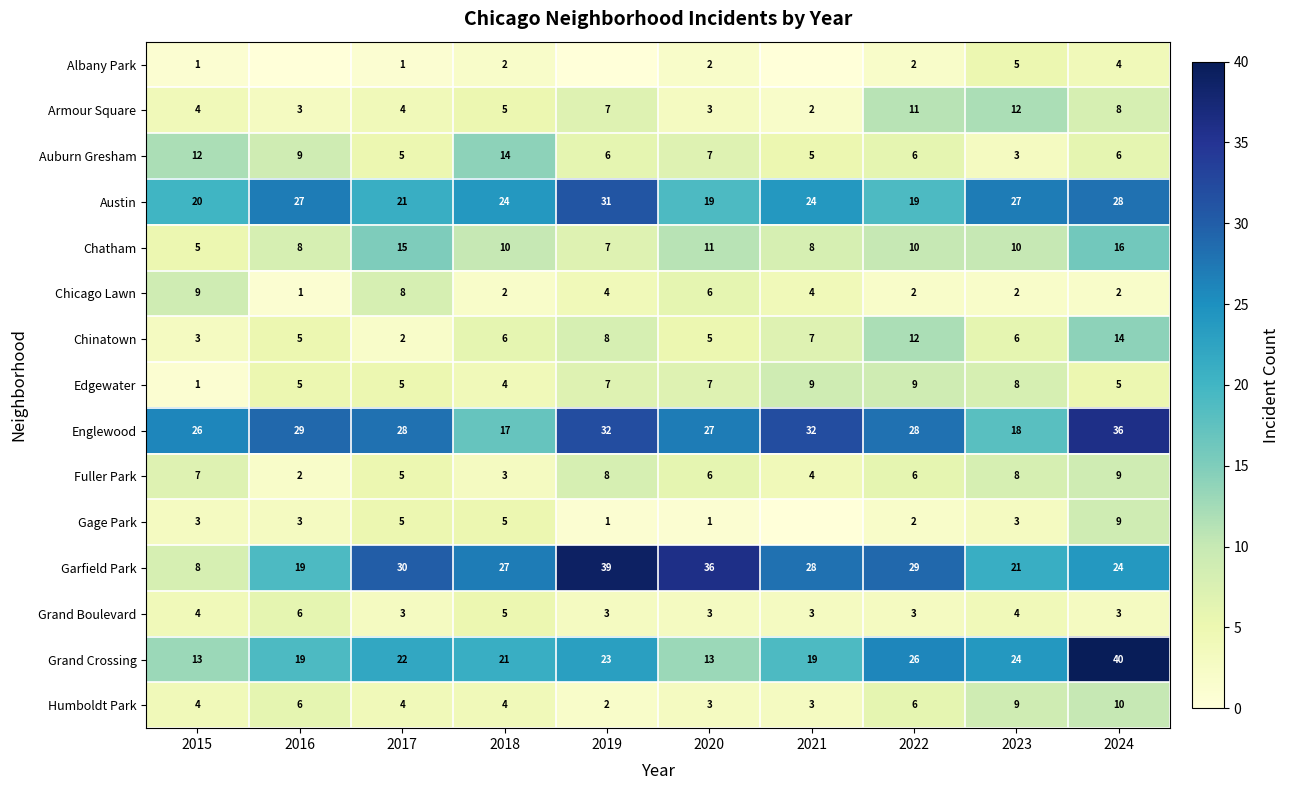

What is the average value of the Austin series?

24